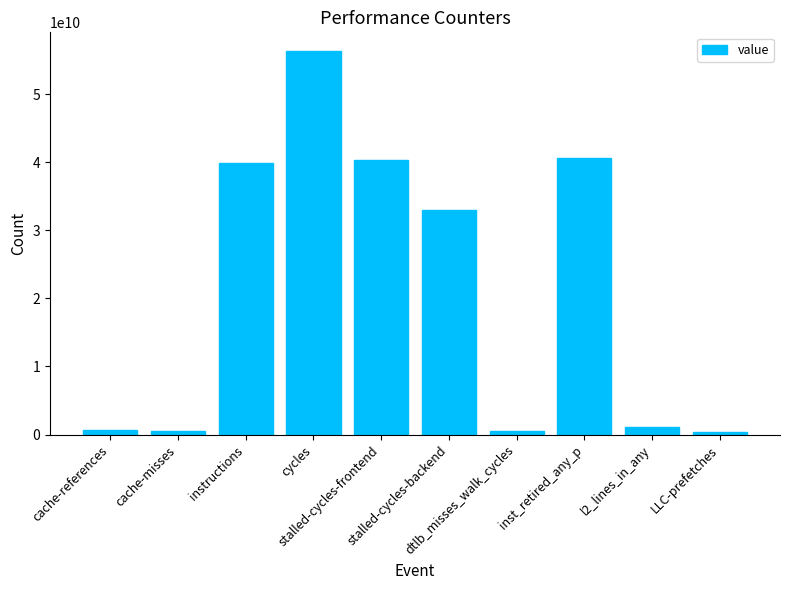

What is the greatest value displayed?

56257610362